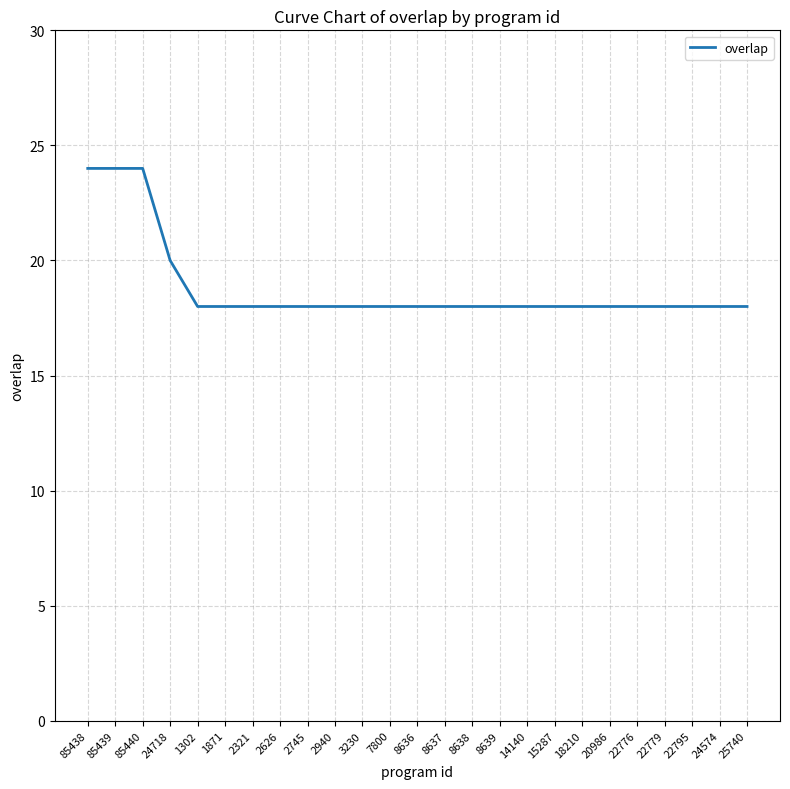

What value does the data have at 2940?

18